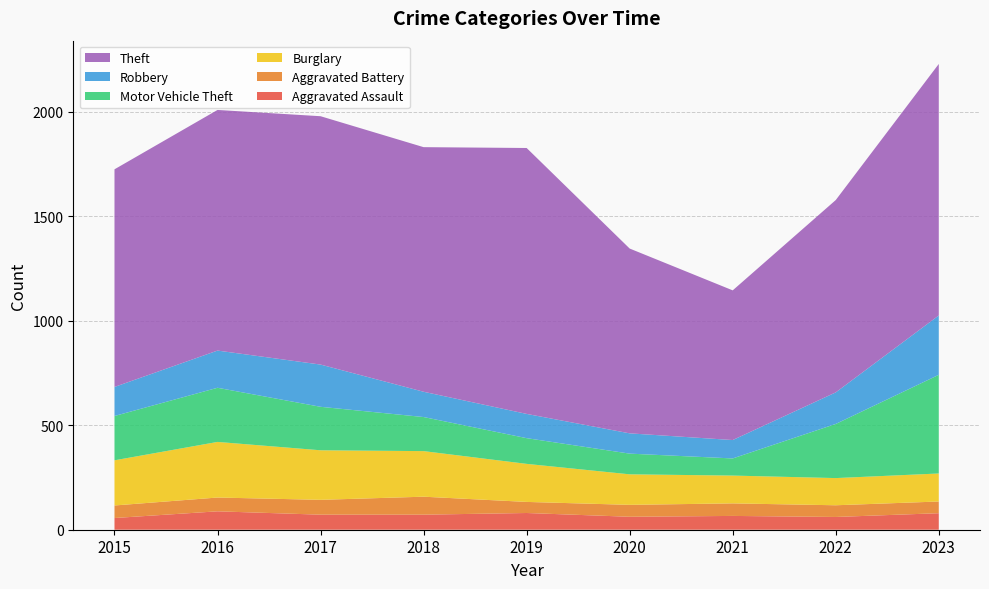

Reading left to right, transcribe all the data shown in this chart.

Aggravated Assault: 2015=56	2016=88	2017=72	2018=72	2019=80	2020=62	2021=66	2022=61	2023=79
Aggravated Battery: 2015=60	2016=66	2017=71	2018=86	2019=53	2020=57	2021=60	2022=56	2023=56
Burglary: 2015=216	2016=266	2017=237	2018=218	2019=182	2020=146	2021=133	2022=130	2023=134
Motor Vehicle Theft: 2015=212	2016=259	2017=208	2018=163	2019=123	2020=99	2021=82	2022=259	2023=472
Robbery: 2015=139	2016=178	2017=202	2018=121	2019=116	2020=97	2021=88	2022=151	2023=284
Theft: 2015=1041	2016=1151	2017=1188	2018=1170	2019=1272	2020=884	2021=716	2022=920	2023=1203